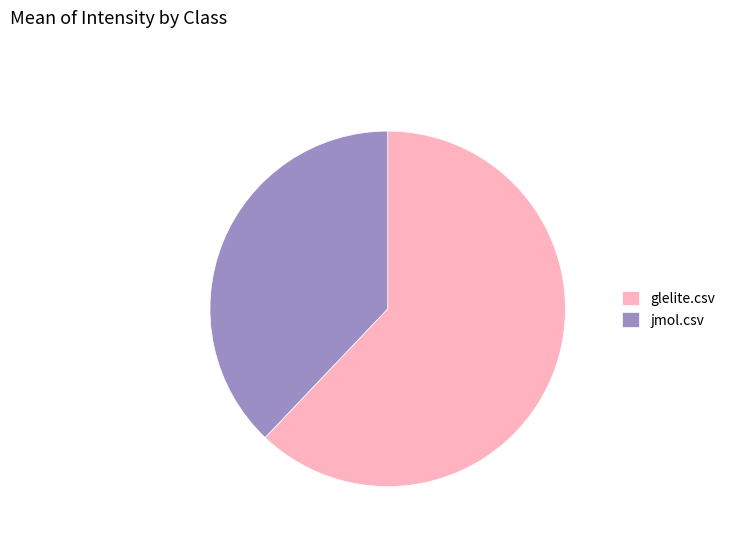

Which slice is the smallest?

jmol.csv